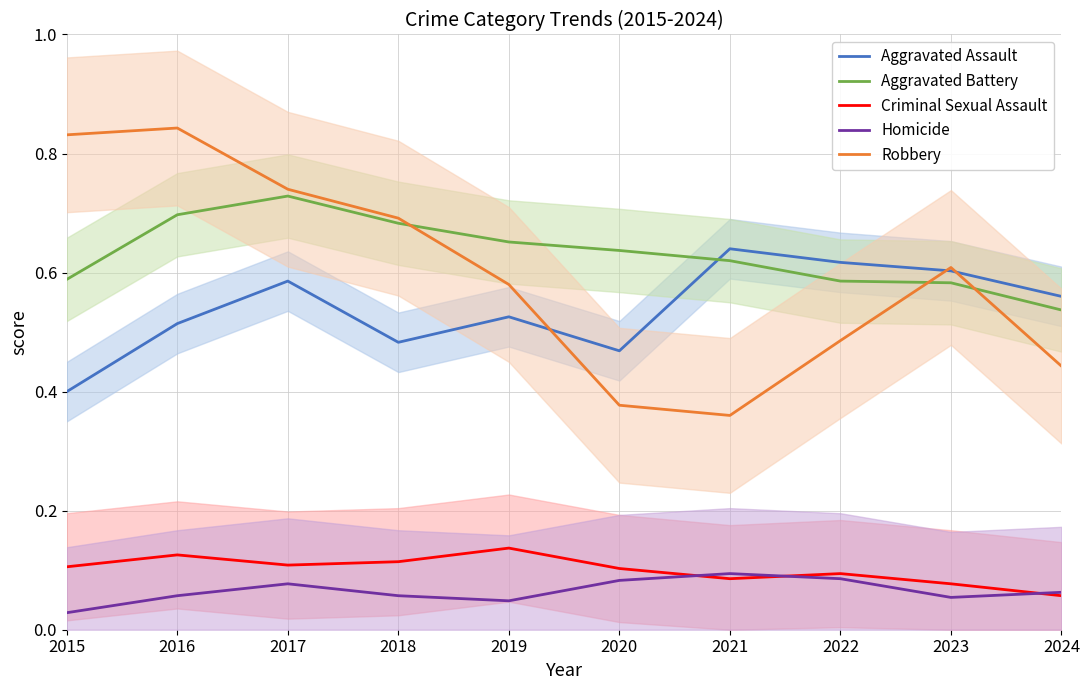

In Homicide, how many points are higher than both neighbors (excluding endpoints)?

2